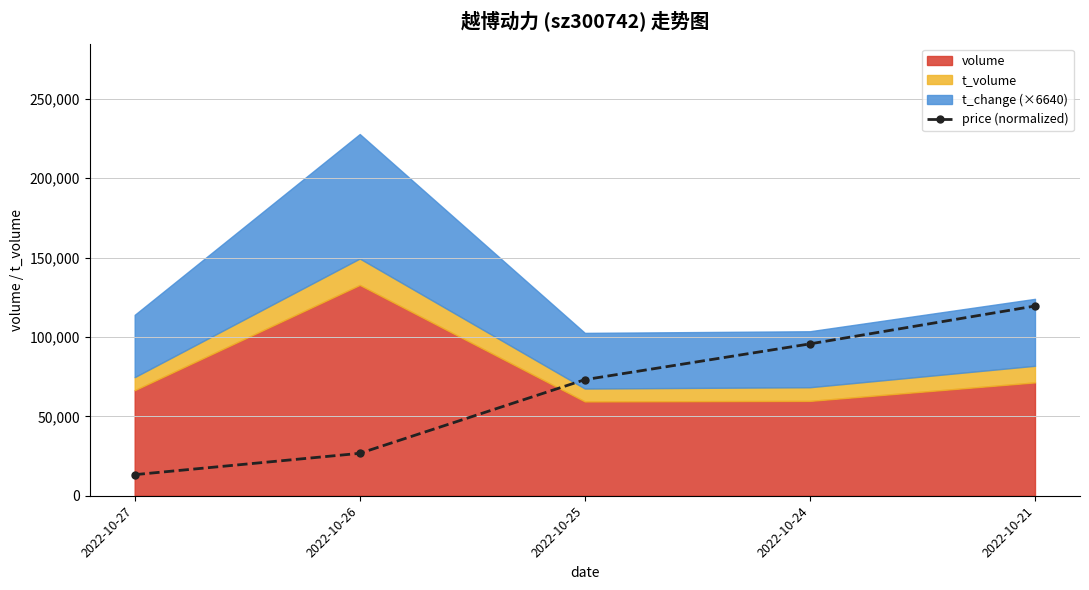

What is the sum of the values at 2022-10-26 and 2022-10-27?

40001.1